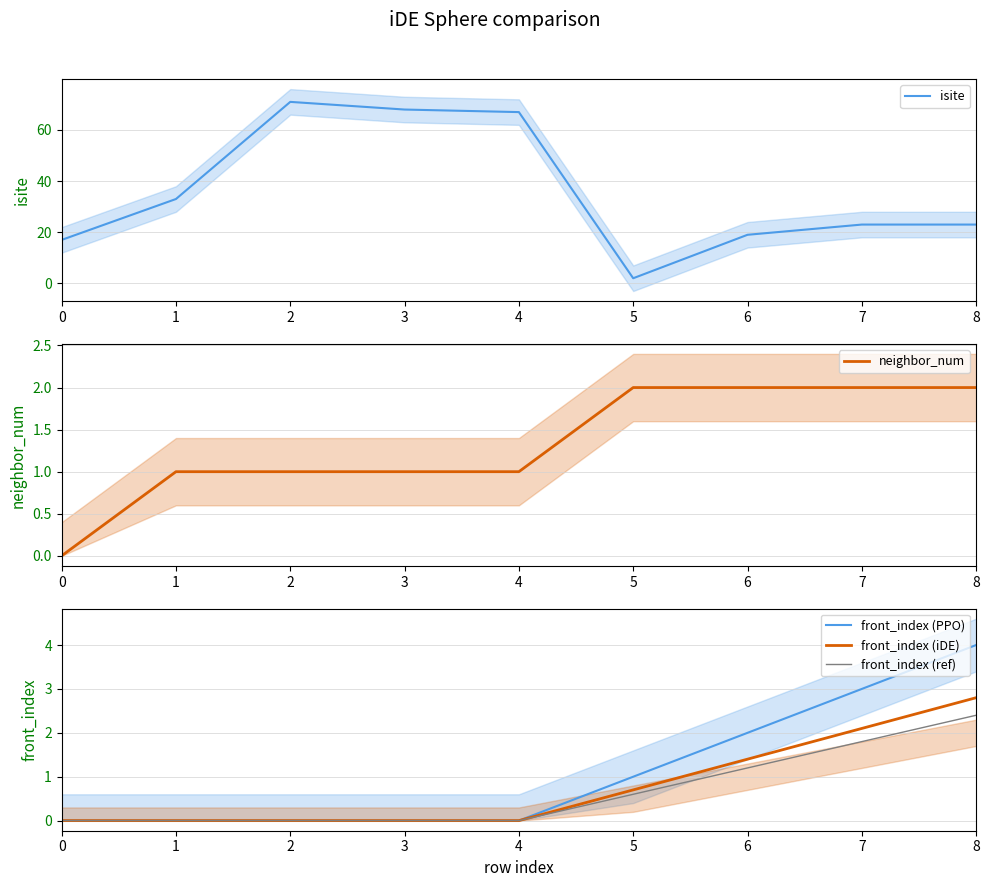

What is the sum of all front_index (iDE) values?

7.0